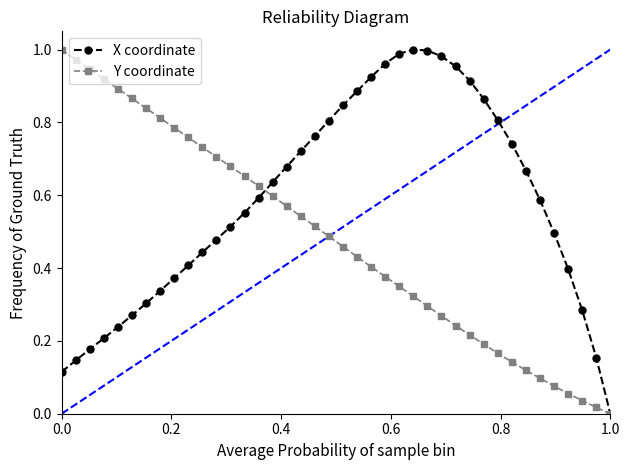

True or false: X coordinate has more than 0 interior local peaks.

True